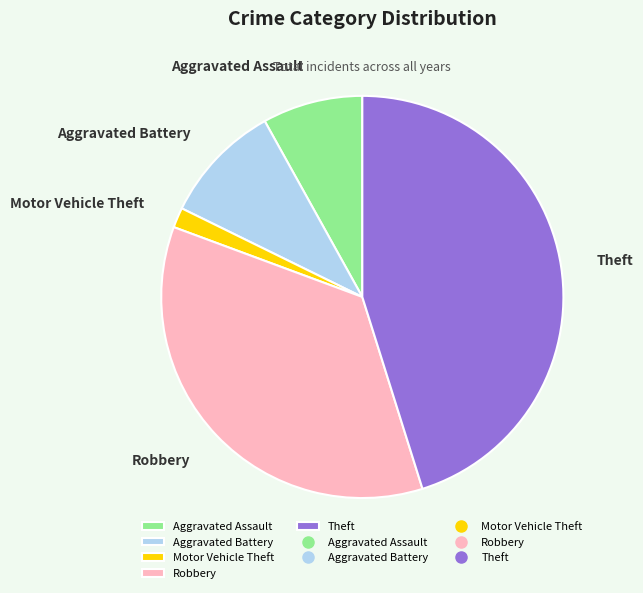

Count the number of slices in the pie.

5